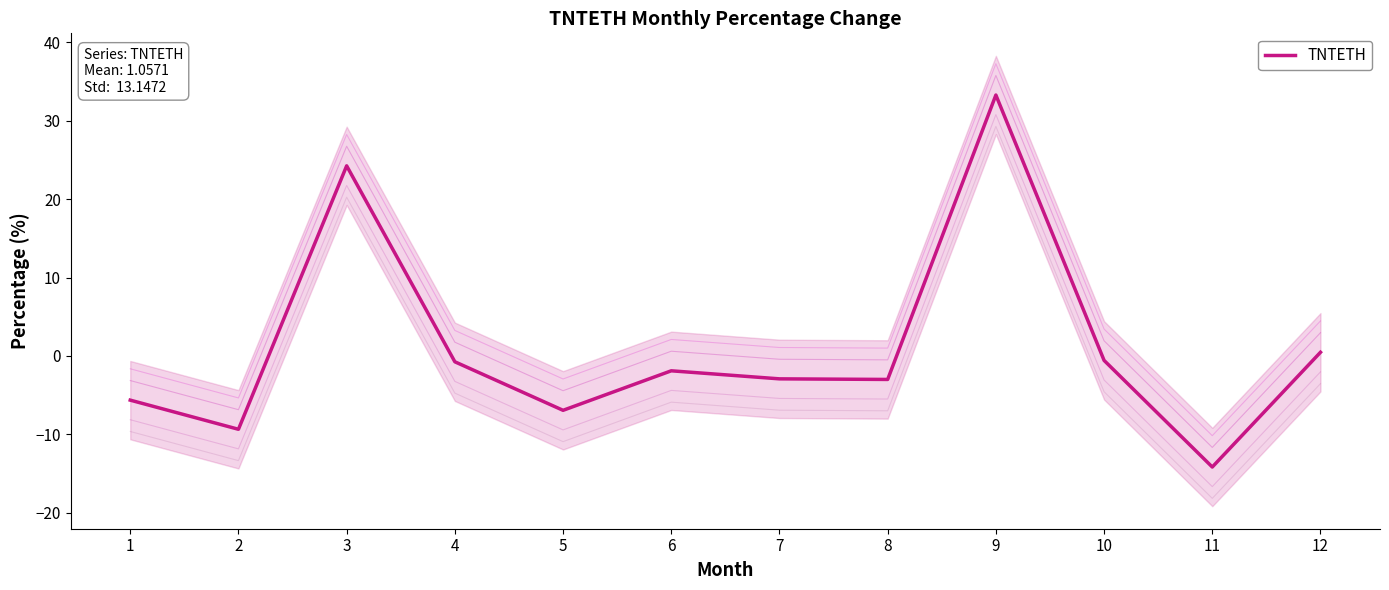

How many values are below -1?

7